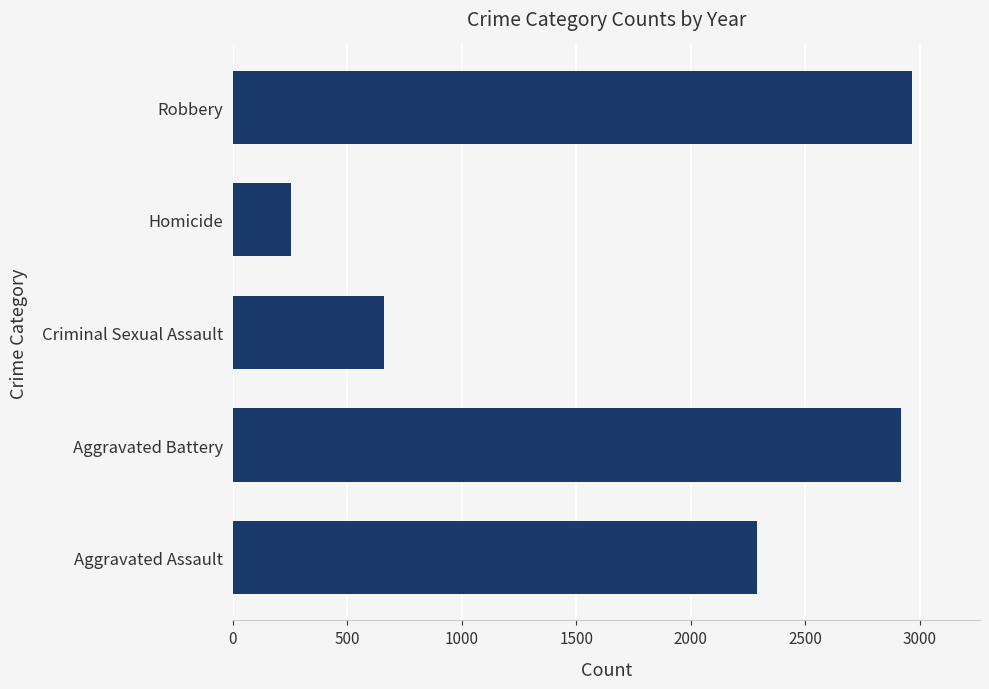

What is the smallest value displayed?

255